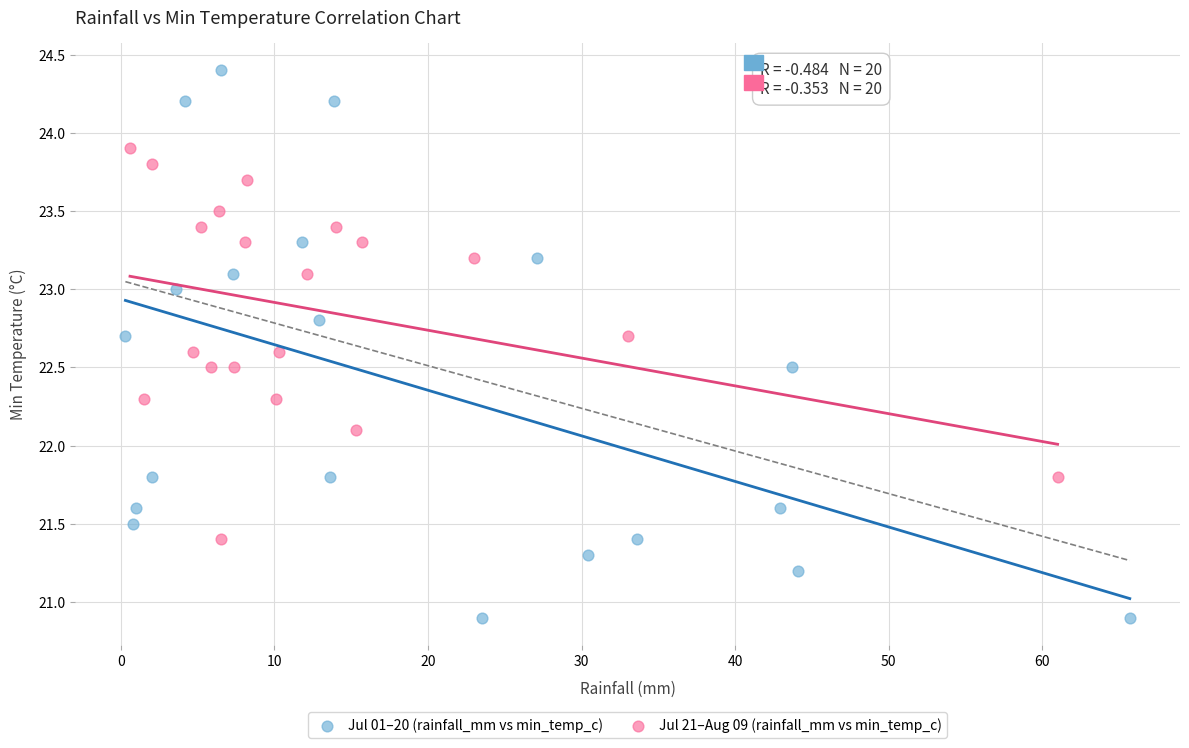

Which series has the widest spread of Y values?

Jul 01–20 (rainfall_mm vs min_temp_c)